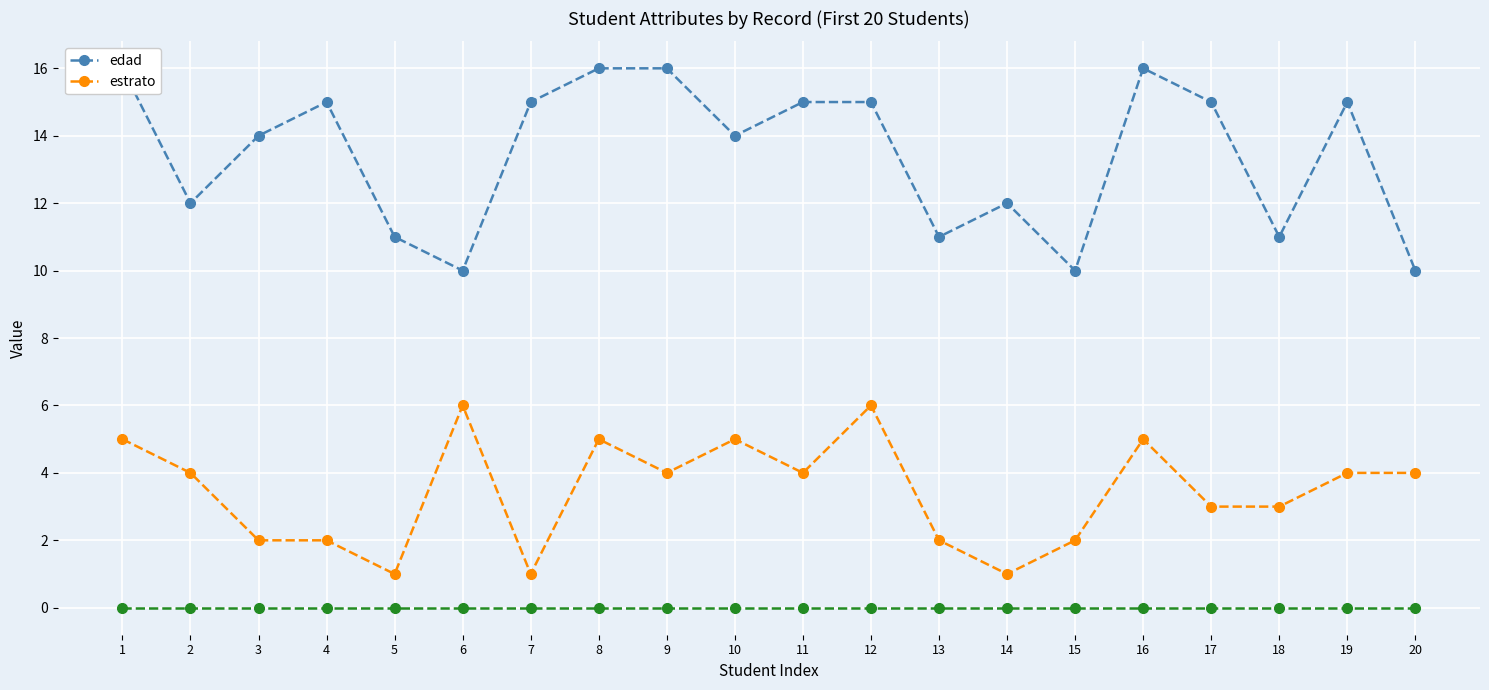

True or false: estrato and edad cross at least once.

False